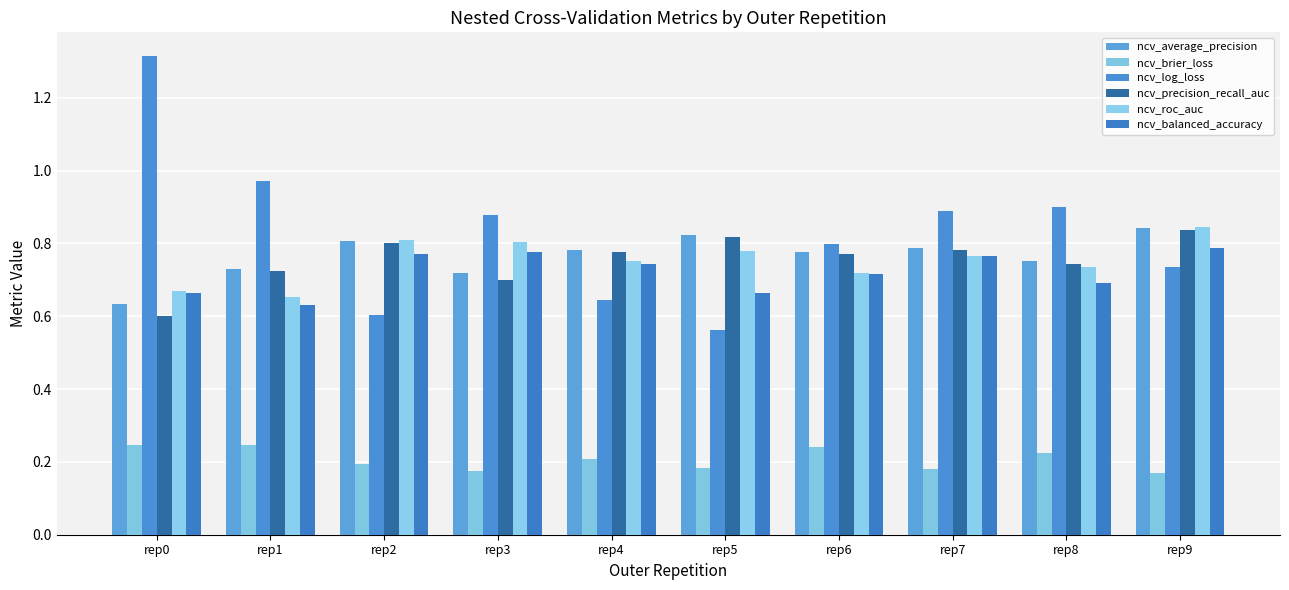

True or false: ncv_brier_loss has a value of 0.3 at rep4.

False